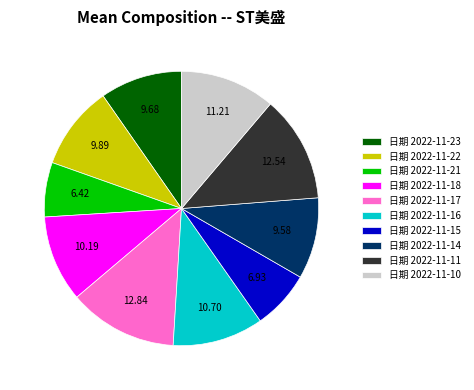

Does any single category account for the majority?

No